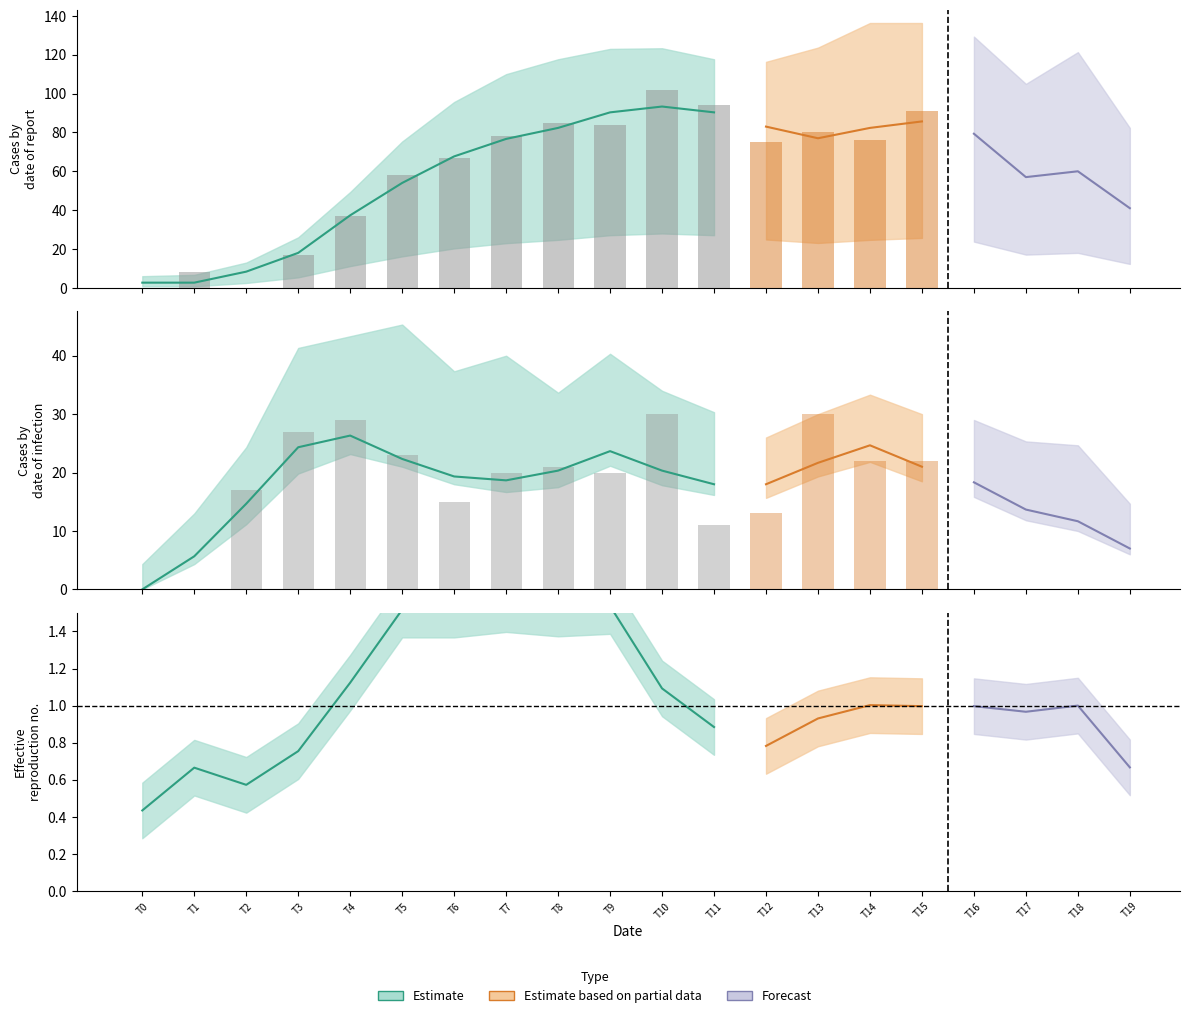

At which category is the sum across all series the highest?

10